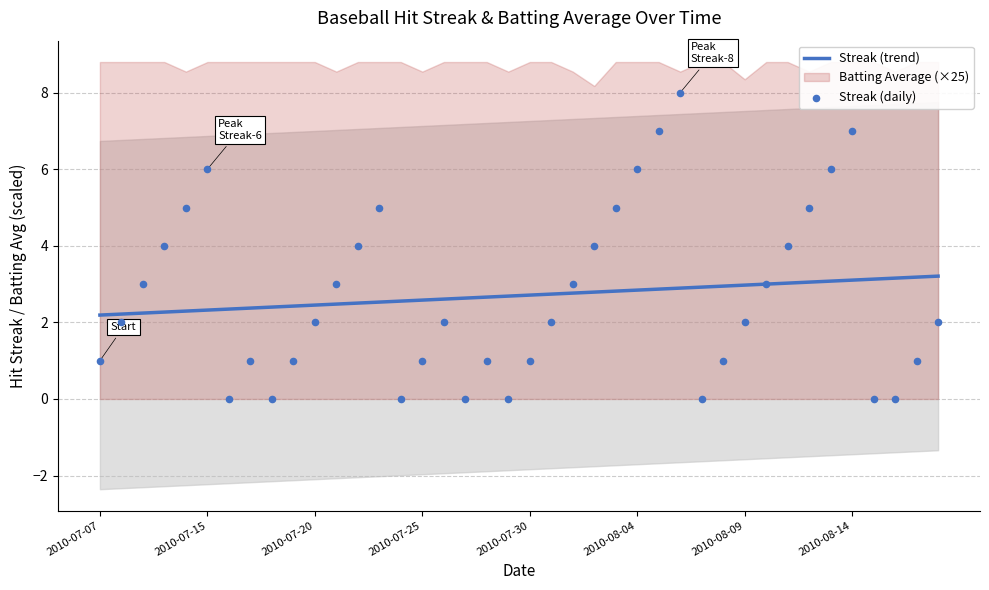

What is the highest value of the Streak (trend) series?

3.2